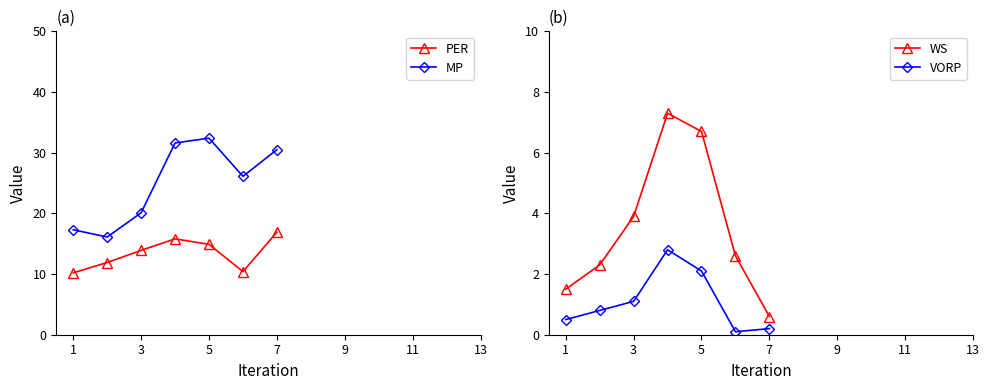

Reading left to right, transcribe all the data shown in this chart.

PER: 10.2	11.9	13.9	15.8	14.9	10.4	16.9
MP: 17.3	16.1	20.1	31.6	32.4	26.1	30.5
WS: 1.5	2.3	3.9	7.3	6.7	2.6	0.6
VORP: 0.5	0.8	1.1	2.8	2.1	0.1	0.2